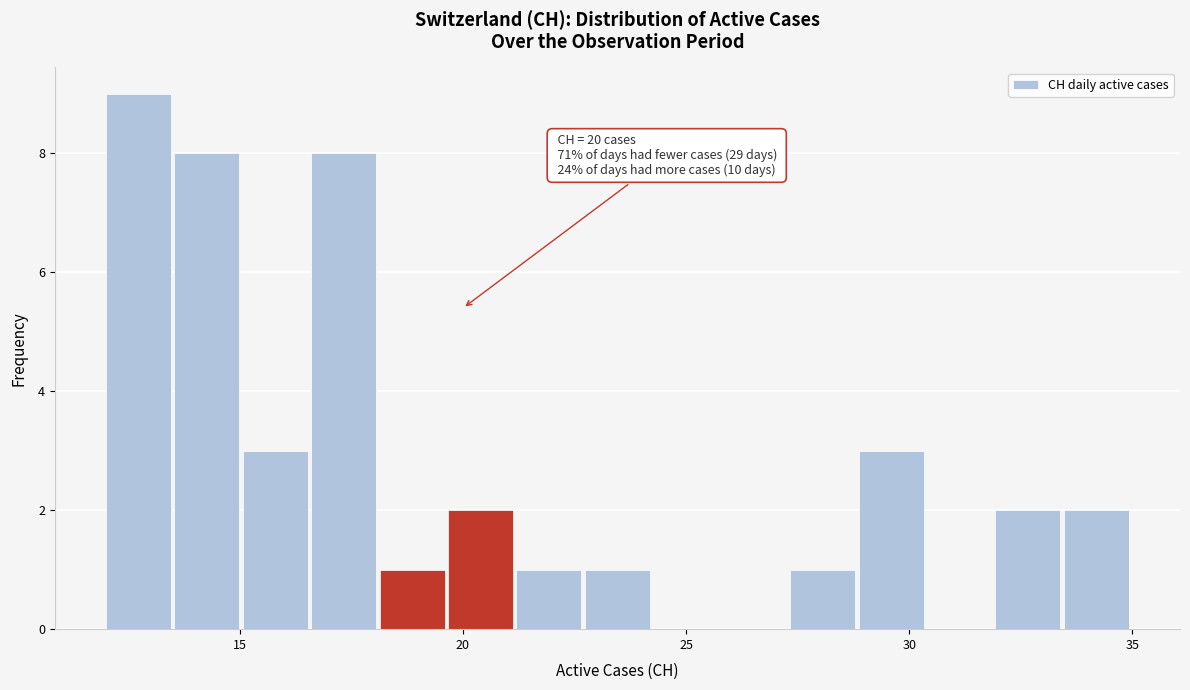

Around what value on the x-axis is the tallest bar? Give the approximate position of its centre, as read against the axis.

12.5